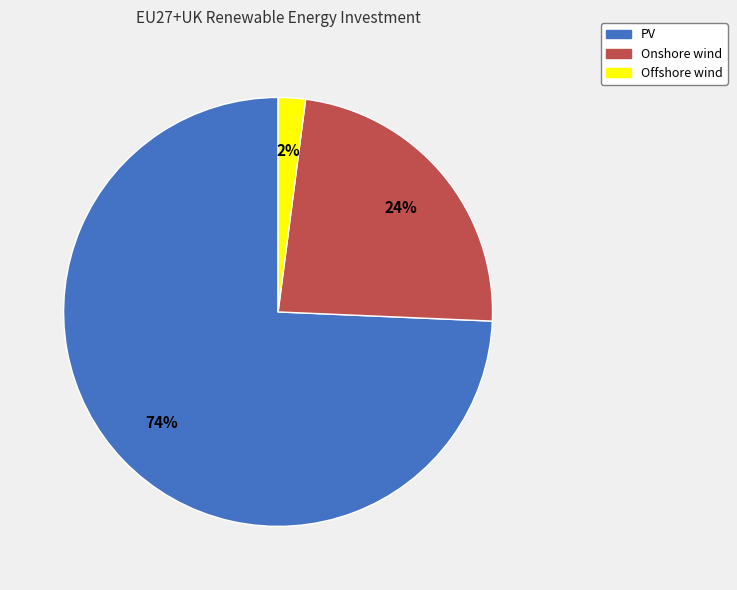

Does PV account for over 50% of the chart?

Yes